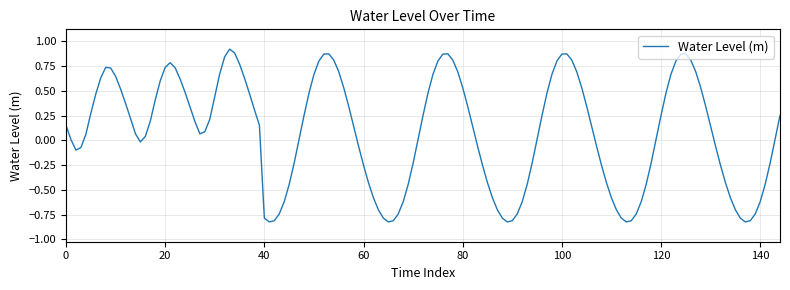

How many lines are shown in the chart?

1